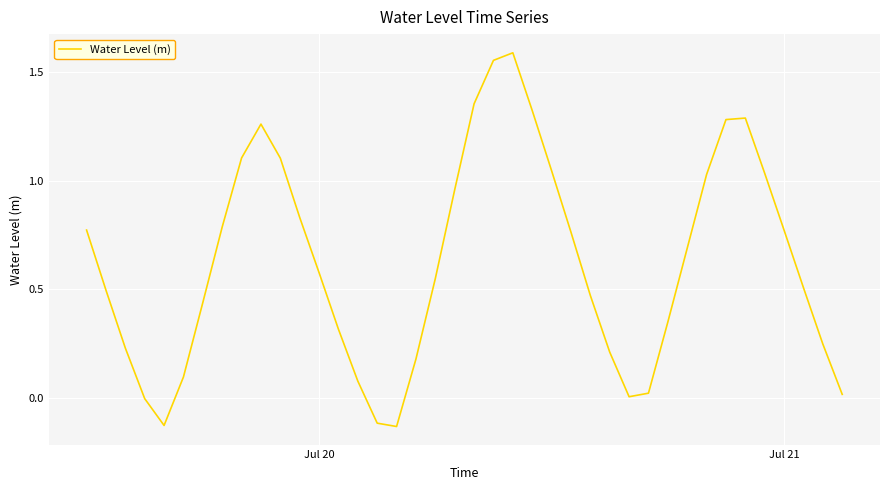

How many lines are shown in the chart?

1